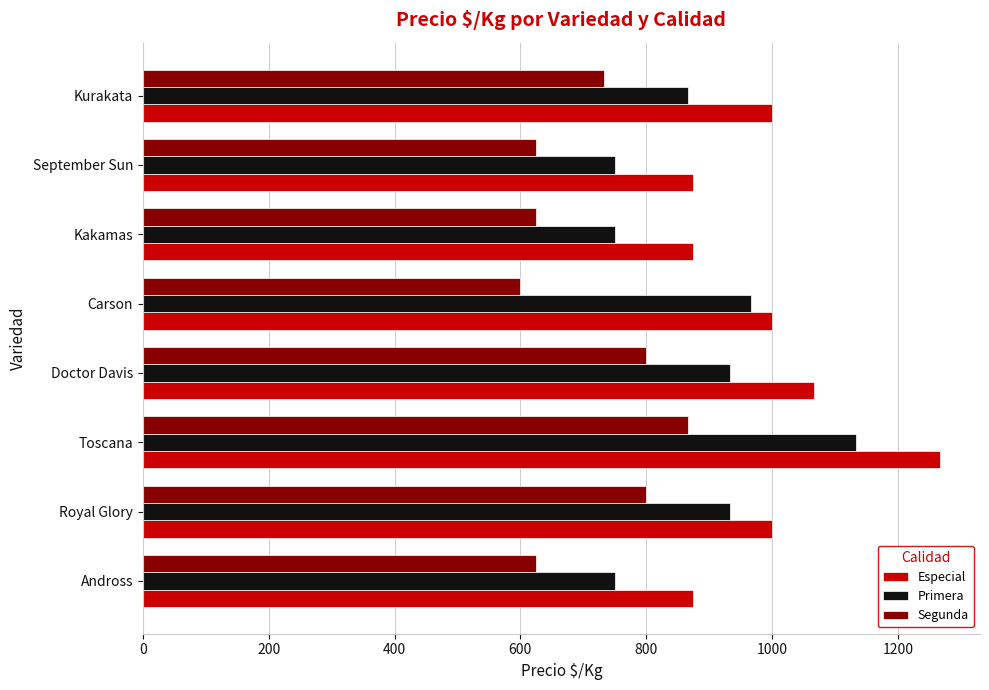

At which category is the sum across all series the highest?

Toscana